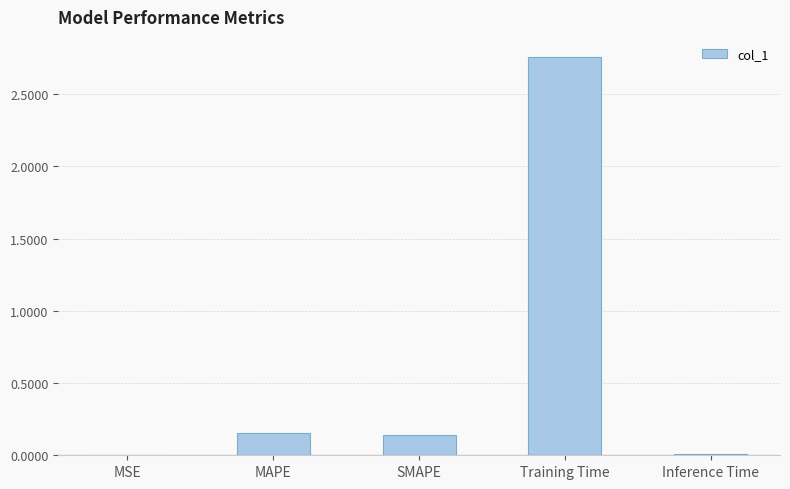

Which has a higher value, SMAPE or Inference Time?

SMAPE